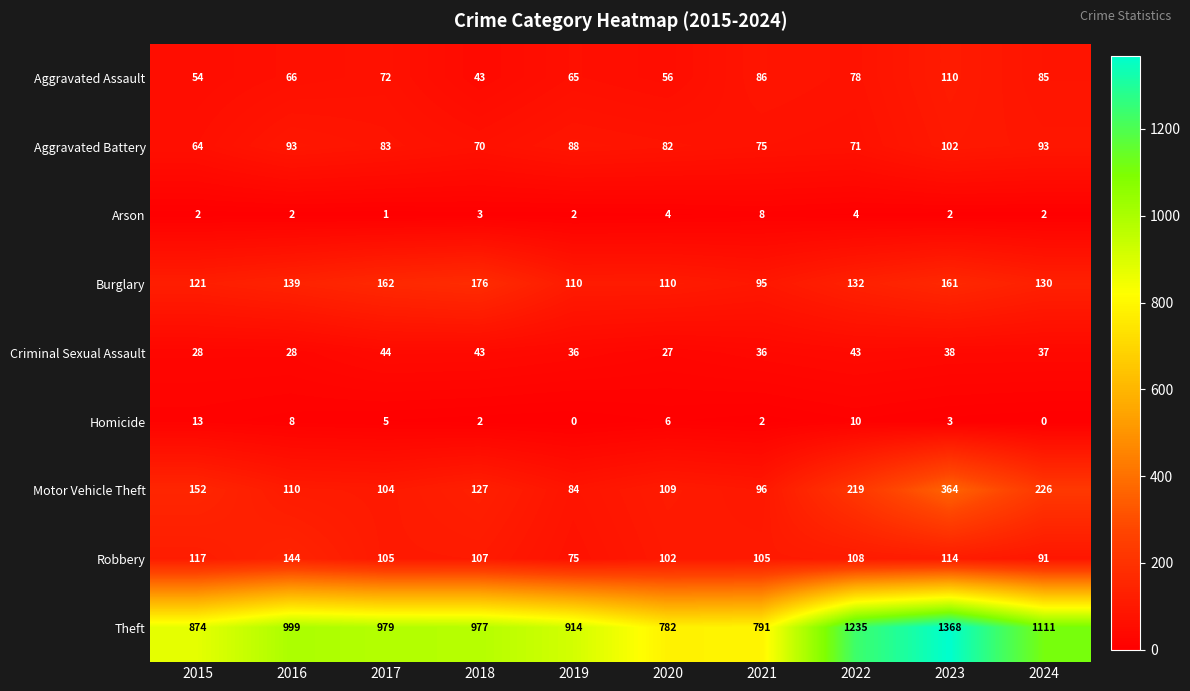

What is the average value of the Homicide series?

5